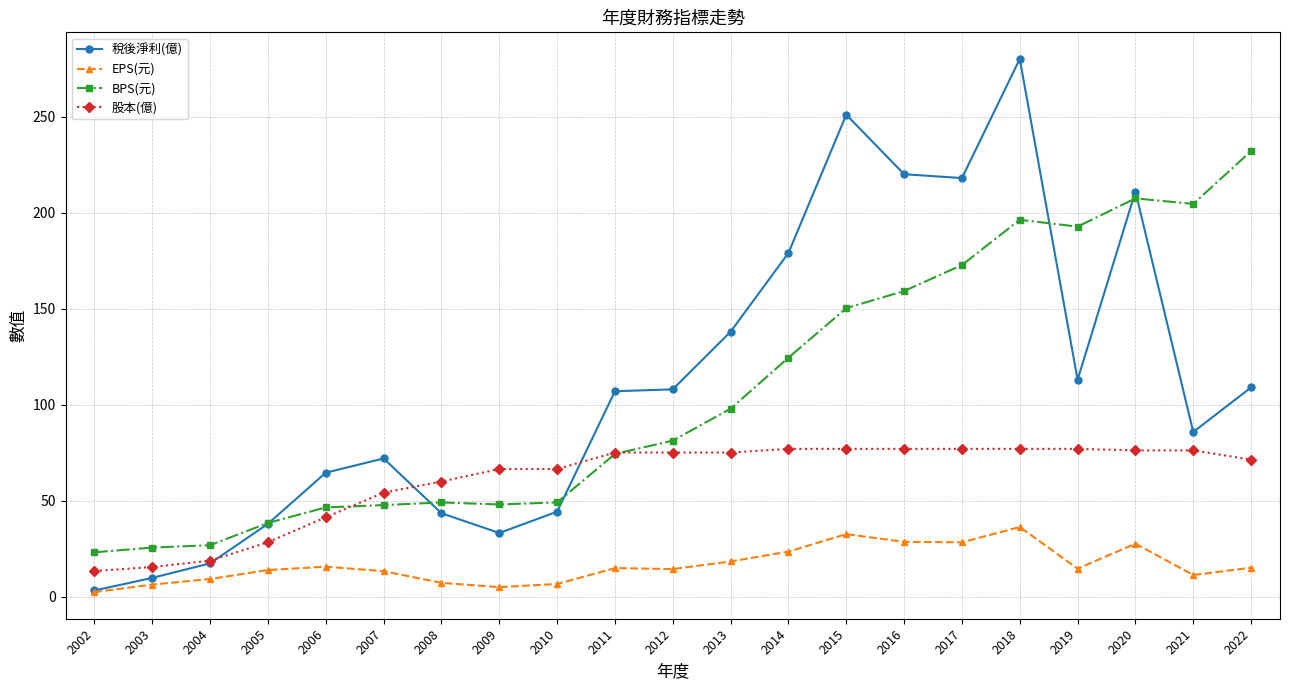

What is the difference between the maximum and minimum values in the 股本(億) series?

63.6